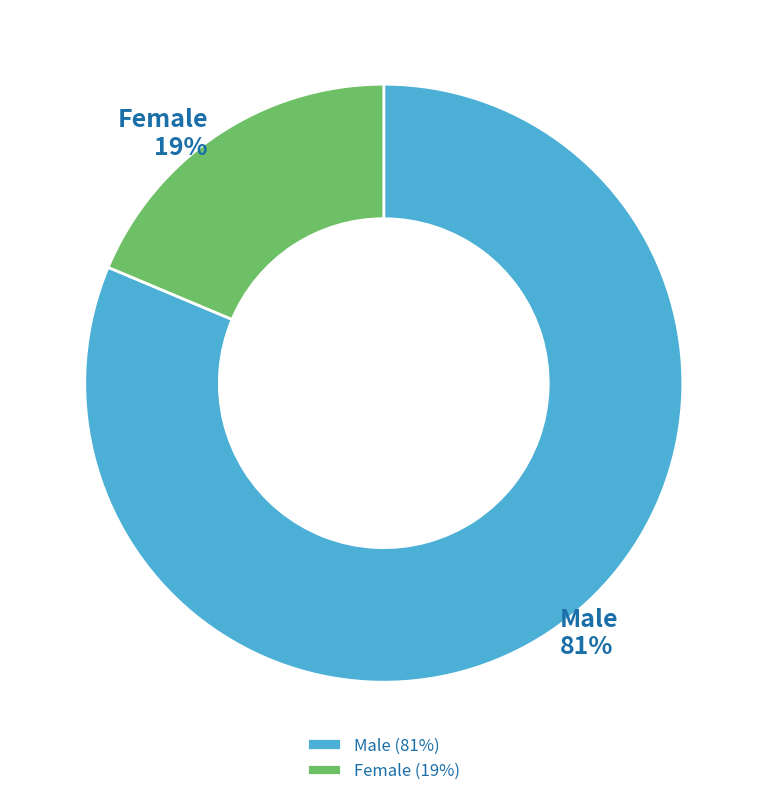

Count the number of slices in the pie.

2